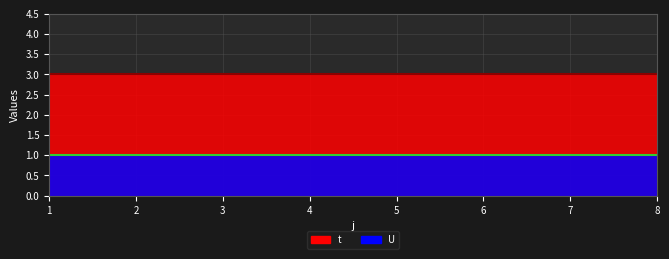

How many data points does each series have?

8